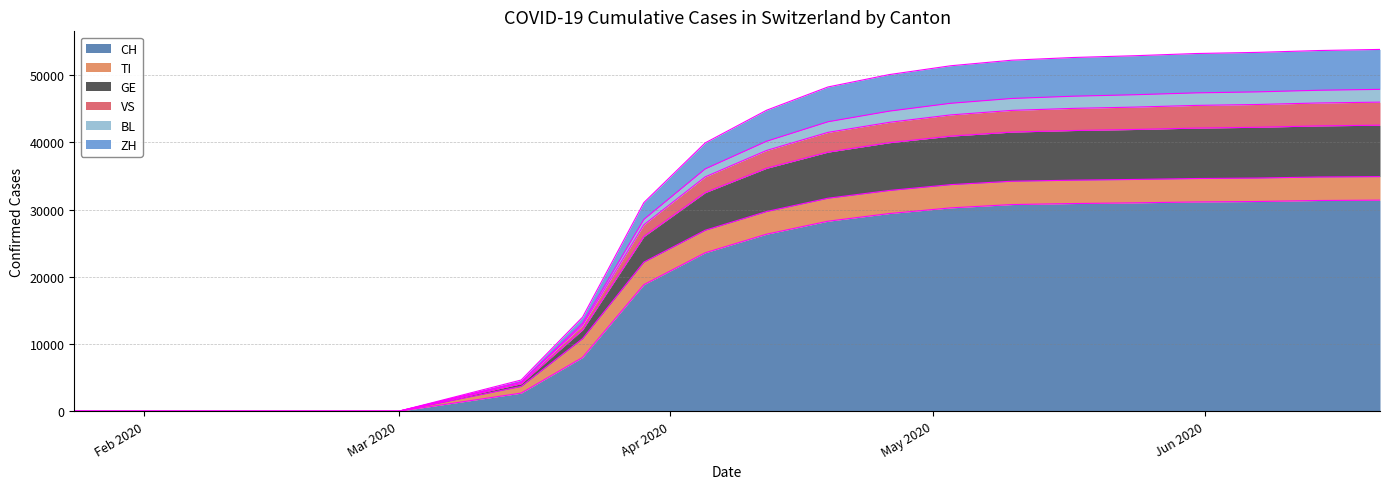

How many values in the BL series exceed 42975?

8